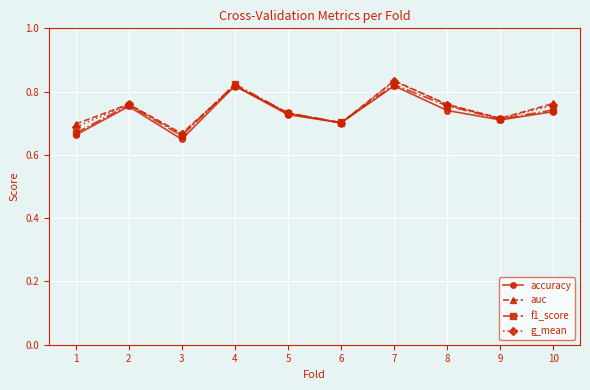

What is the difference between the maximum and minimum values in the auc series?

0.2